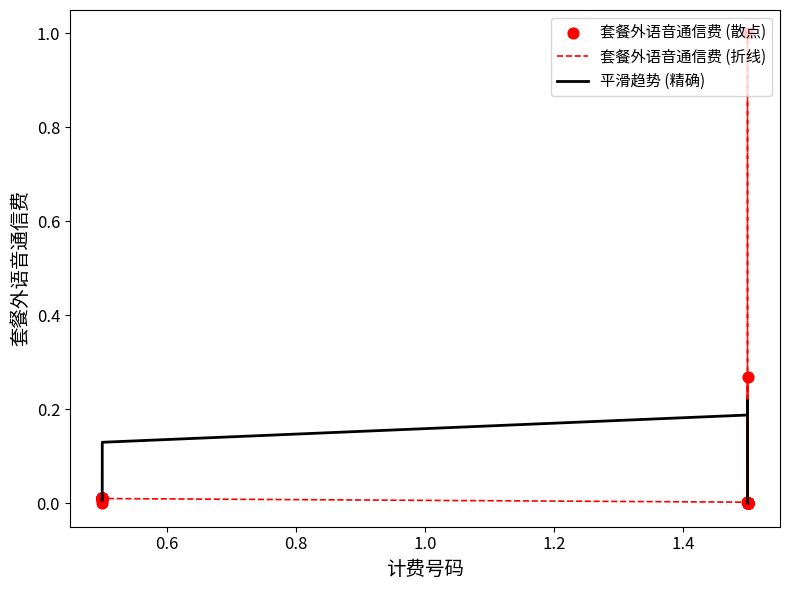

Which series has the largest range (max minus min)?

套餐外语音通信费 (折线)